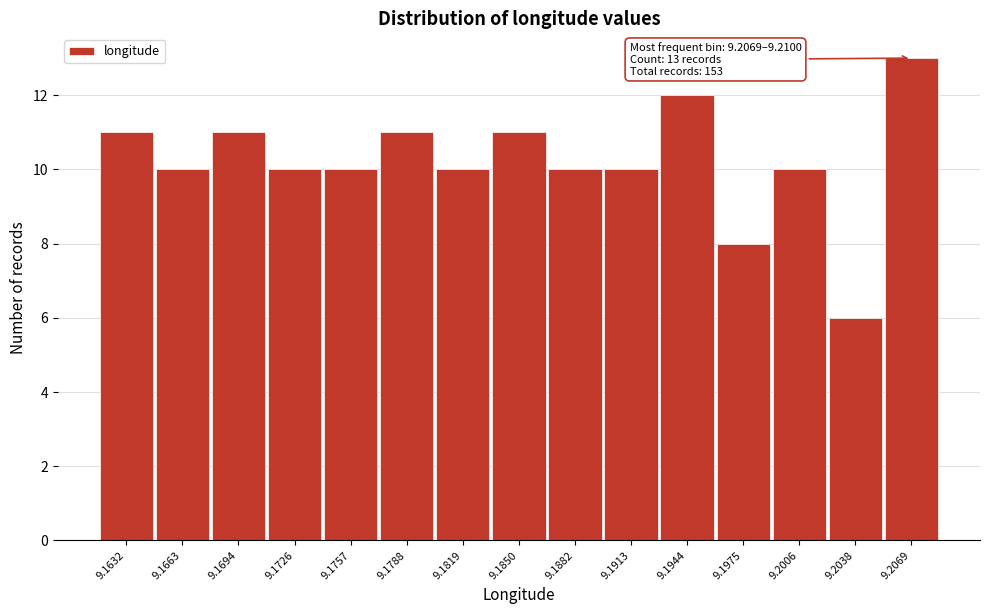

Reading left to right, transcribe all the data shown in this chart.

9.1632=11	9.1663=10	9.1694=11	9.1726=10	9.1757=10	9.1788=11	9.1819=10	9.1850=11	9.1882=10	9.1913=10	9.1944=12	9.1975=8	9.2006=10	9.2038=6	9.2069=13